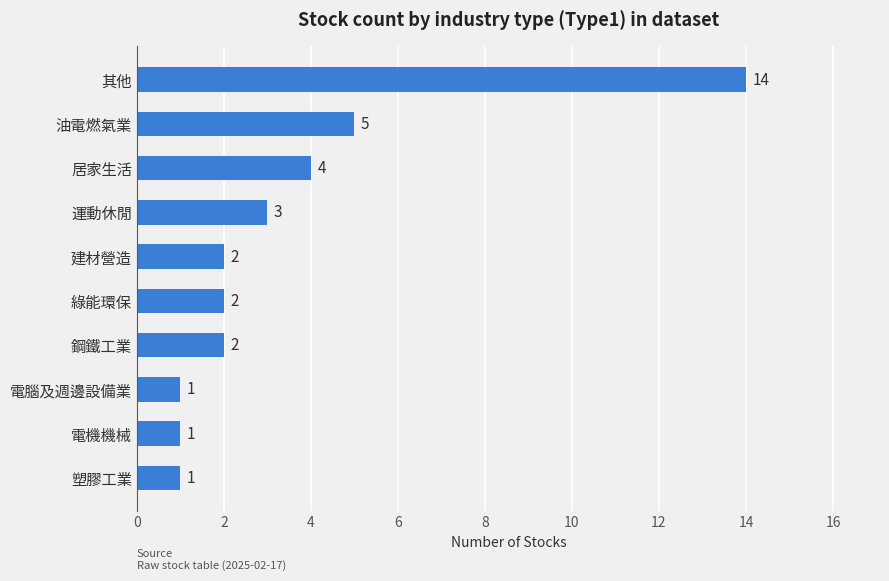

What is the sum of all values?

35